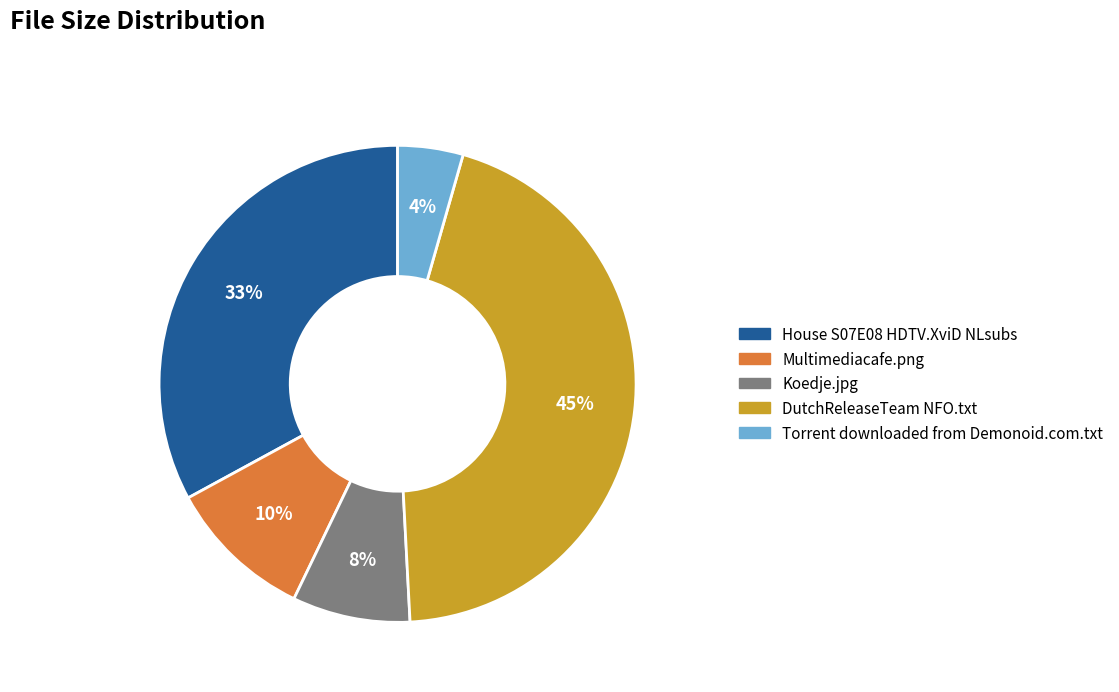

Is there a majority slice in this chart?

No